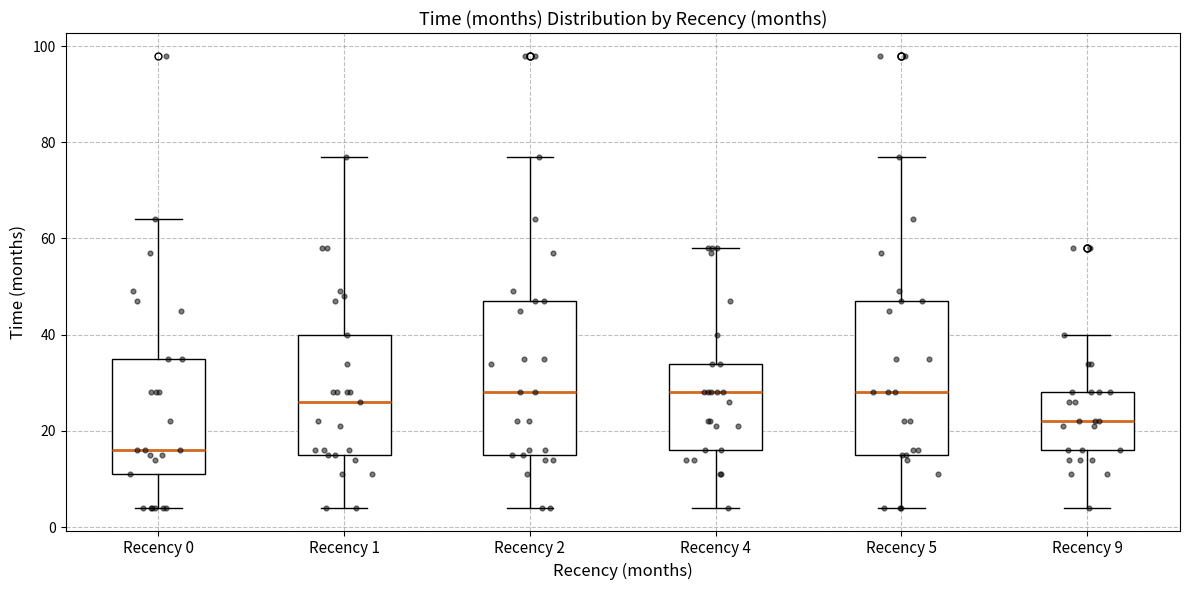

Reading left to right, transcribe this box plot: for each box, give where its median line is, the range the box spans, and where its two whiskers end, as read against the y-axis. The values are not printed on the chart, so give them approximately, as read against the axis.

Recency 0: median 16, box 12 to 36, whiskers 4 to 64
Recency 1: median 26, box 16 to 40, whiskers 4 to 78
Recency 2: median 28, box 16 to 48, whiskers 4 to 78
Recency 4: median 28, box 16 to 34, whiskers 4 to 58
Recency 5: median 28, box 16 to 48, whiskers 4 to 78
Recency 9: median 22, box 16 to 28, whiskers 4 to 40